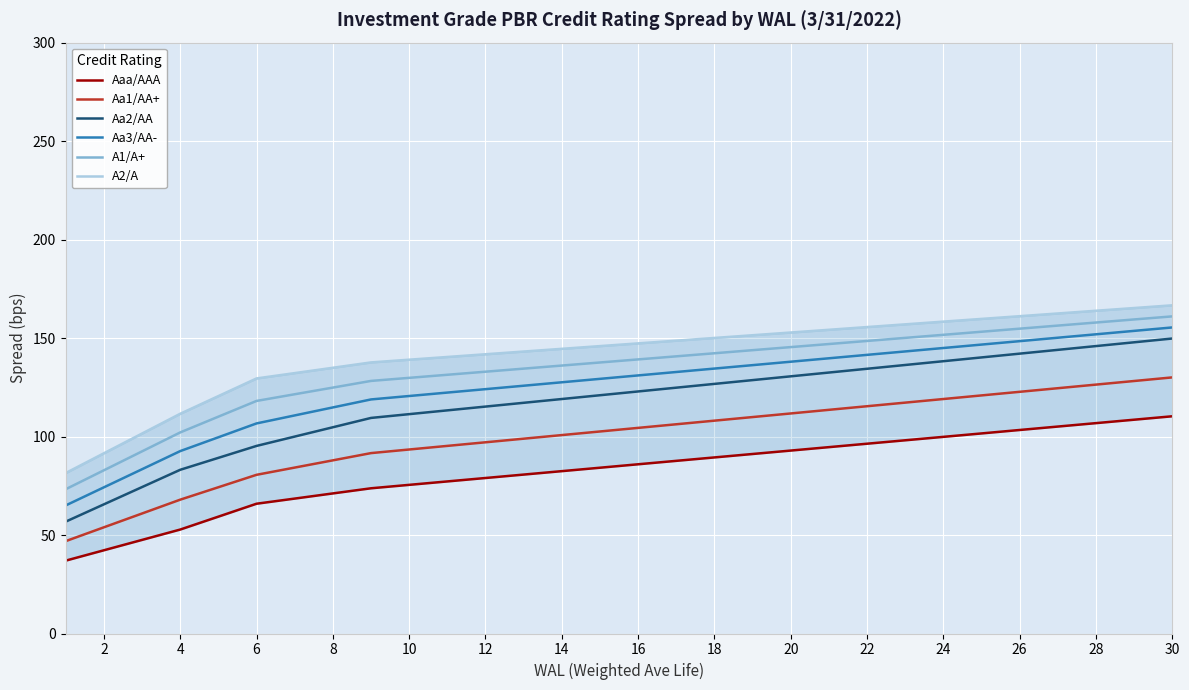

Is it true that Aa2/AA equals 130.6 at 20?

True